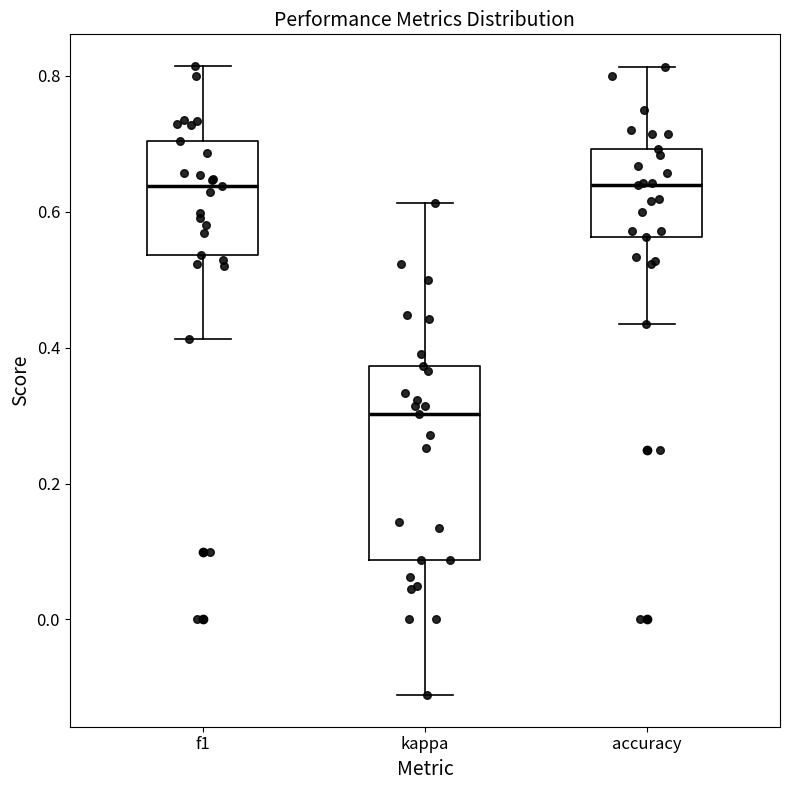

Reading left to right, transcribe this box plot: for each box, give where its median line is, the range the box spans, and where its two whiskers end, as read against the y-axis. The values are not printed on the chart, so give them approximately, as read against the axis.

f1: median 0.64, box 0.54 to 0.70, whiskers 0.42 to 0.82
kappa: median 0.30, box 0.08 to 0.38, whiskers -0.12 to 0.62
accuracy: median 0.64, box 0.56 to 0.70, whiskers 0.44 to 0.82